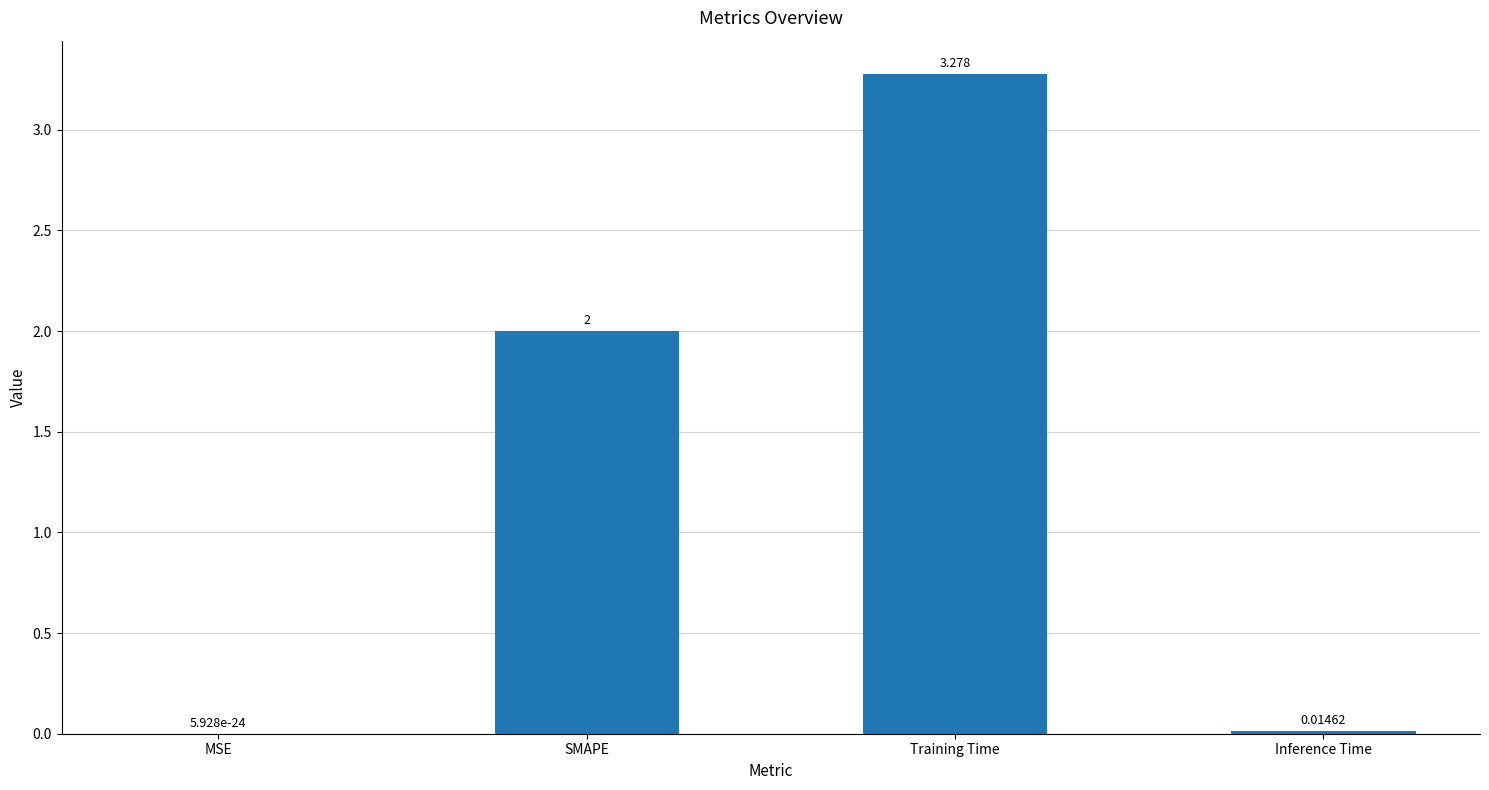

At which category does the chart reach its peak across all series?

Training Time